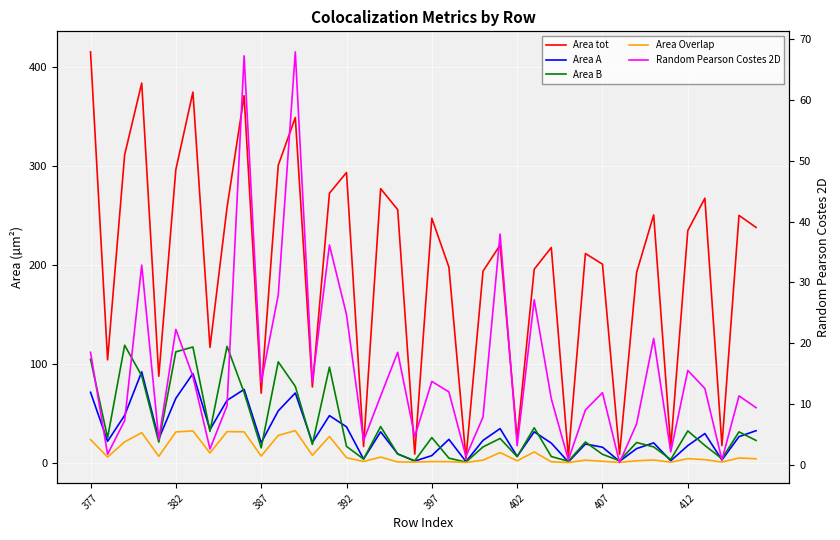

What is the highest value of the Area Overlap series?

32.4